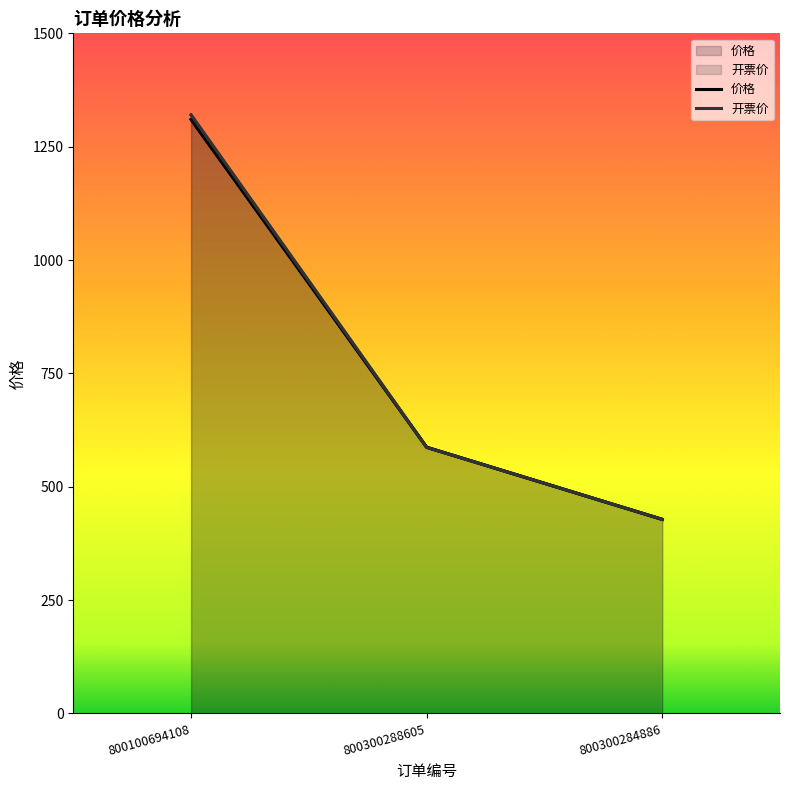

What is the sum of all 价格 values?

2325